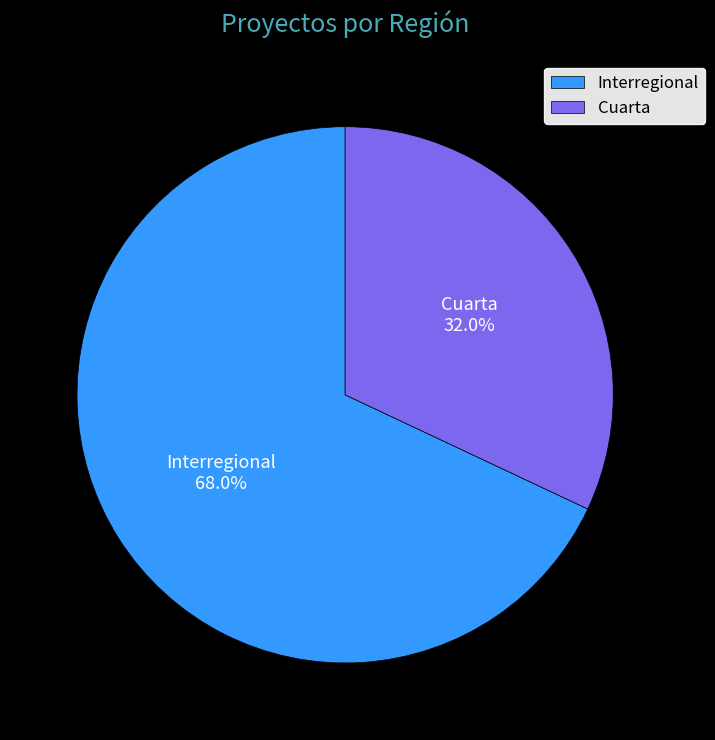

Is there a majority slice in this chart?

Yes